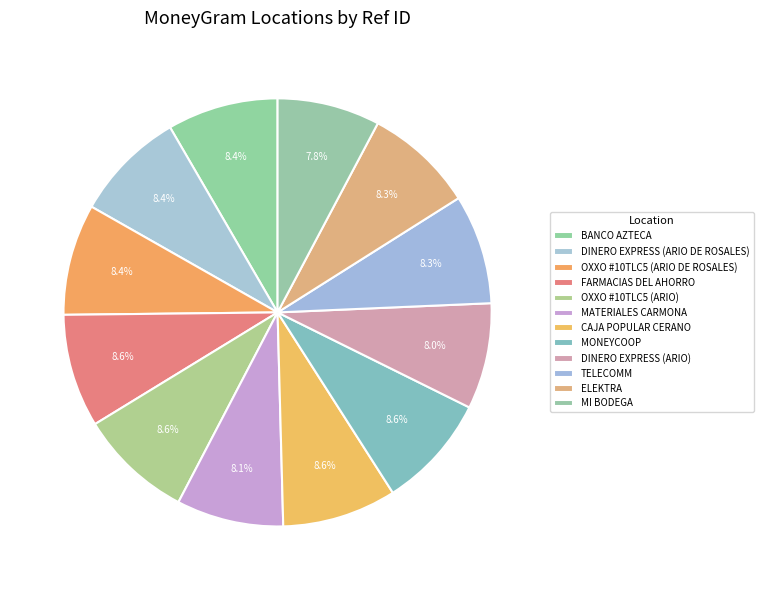

How many segments does this pie chart have?

12